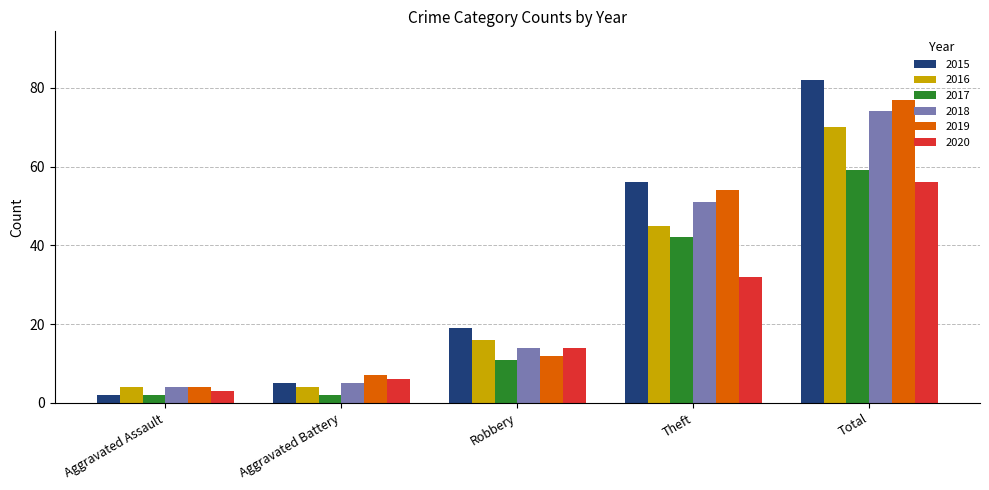

What is the value of the 2017 bar at the 3rd from the left?

11